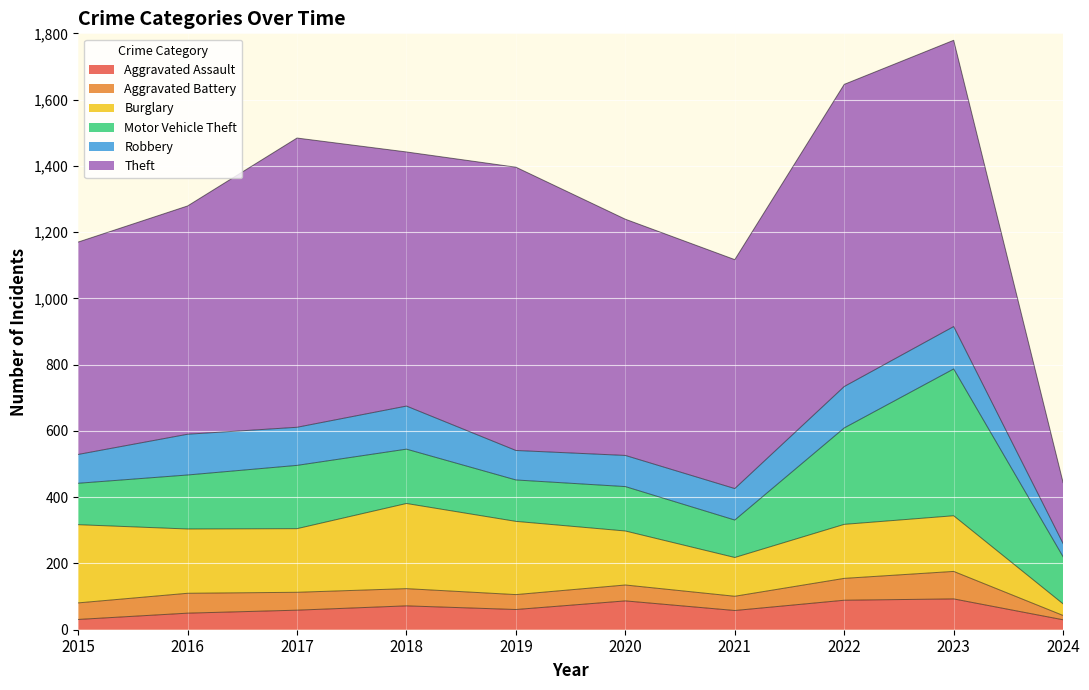

Where does the Motor Vehicle Theft series first go above 163?

2017